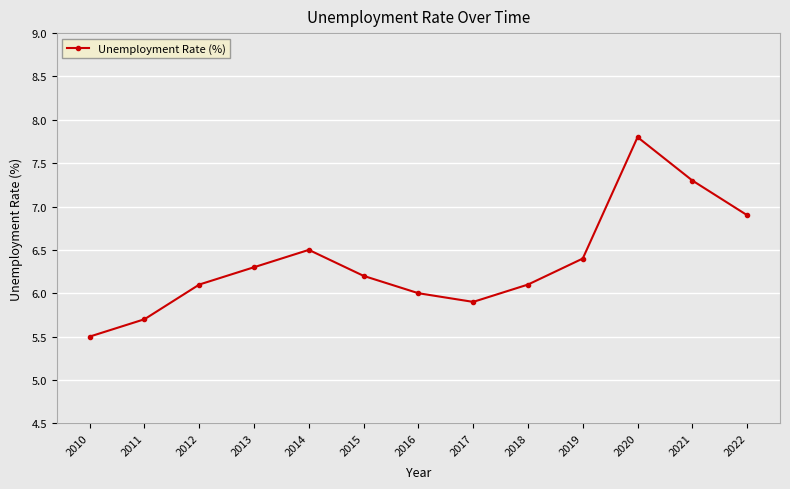

At which label is the value closest to 6?

2016